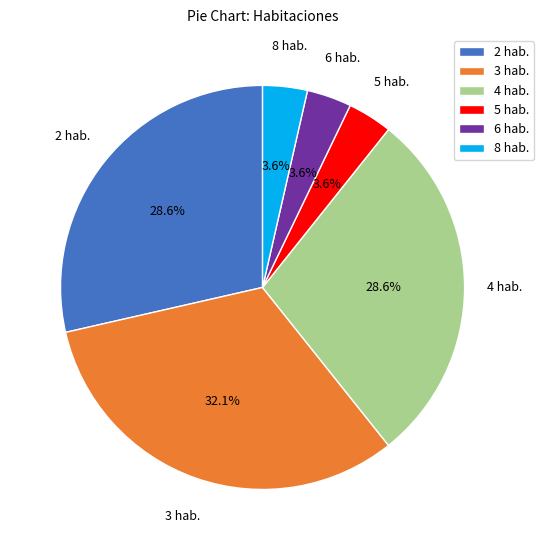

Does 8 hab. account for over 50% of the chart?

No